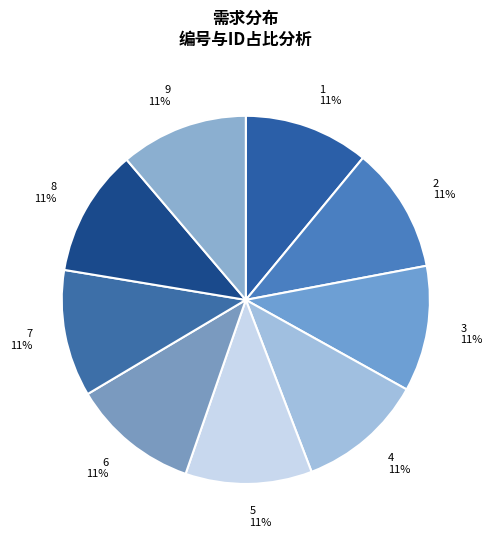

To the nearest percent, what is the average slice percentage?

11%